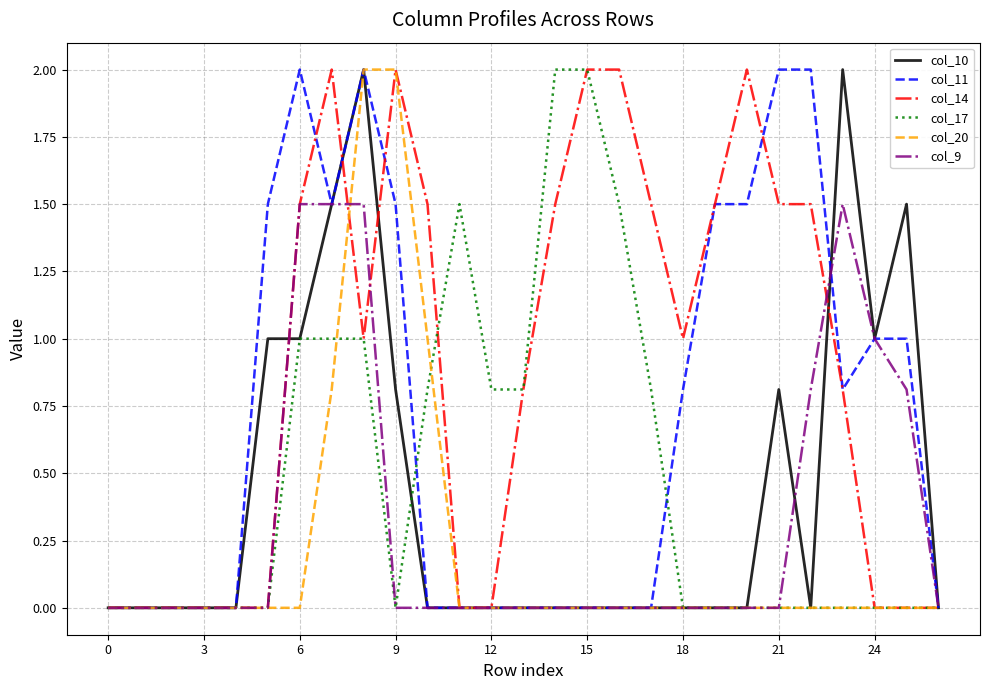

Reading left to right, extract all data points from this chart.

col_10: 0.0	0.0	0.0	0.0	0.0	1.0	1.0	1.5	2.0	0.8	0.0	0.0	0.0	0.0	0.0	0.0	0.0	0.0	0.0	0.0	0.0	0.8	0.0	2.0	1.0	1.5	0.0
col_11: 0.0	0.0	0.0	0.0	0.0	1.5	2.0	1.5	2.0	1.5	0.0	0.0	0.0	0.0	0.0	0.0	0.0	0.0	0.8	1.5	1.5	2.0	2.0	0.8	1.0	1.0	0.0
col_14: 0.0	0.0	0.0	0.0	0.0	0.0	1.5	2.0	1.0	2.0	1.5	0.0	0.0	0.8	1.5	2.0	2.0	1.5	1.0	1.5	2.0	1.5	1.5	0.8	0.0	0.0	0.0
col_17: 0.0	0.0	0.0	0.0	0.0	0.0	1.0	1.0	1.0	0.0	0.8	1.5	0.8	0.8	2.0	2.0	1.5	0.8	0.0	0.0	0.0	0.0	0.0	0.0	0.0	0.0	0.0
col_20: 0.0	0.0	0.0	0.0	0.0	0.0	0.0	0.8	2.0	2.0	1.0	0.0	0.0	0.0	0.0	0.0	0.0	0.0	0.0	0.0	0.0	0.0	0.0	0.0	0.0	0.0	0.0
col_9: 0.0	0.0	0.0	0.0	0.0	0.0	1.5	1.5	1.5	0.0	0.0	0.0	0.0	0.0	0.0	0.0	0.0	0.0	0.0	0.0	0.0	0.0	0.8	1.5	1.0	0.8	0.0